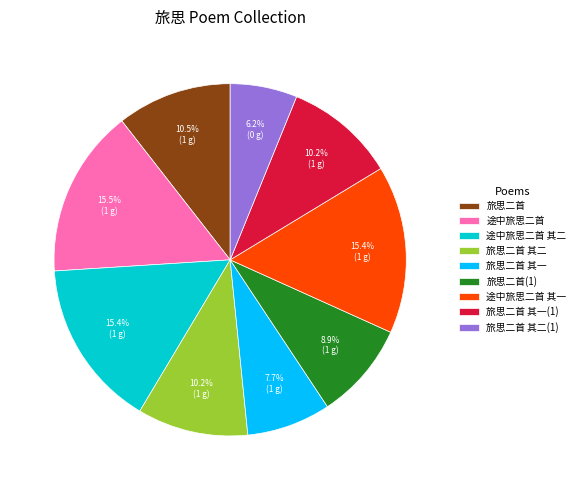

Which has a higher value, 旅思二首 or 途中旅思二首?

途中旅思二首